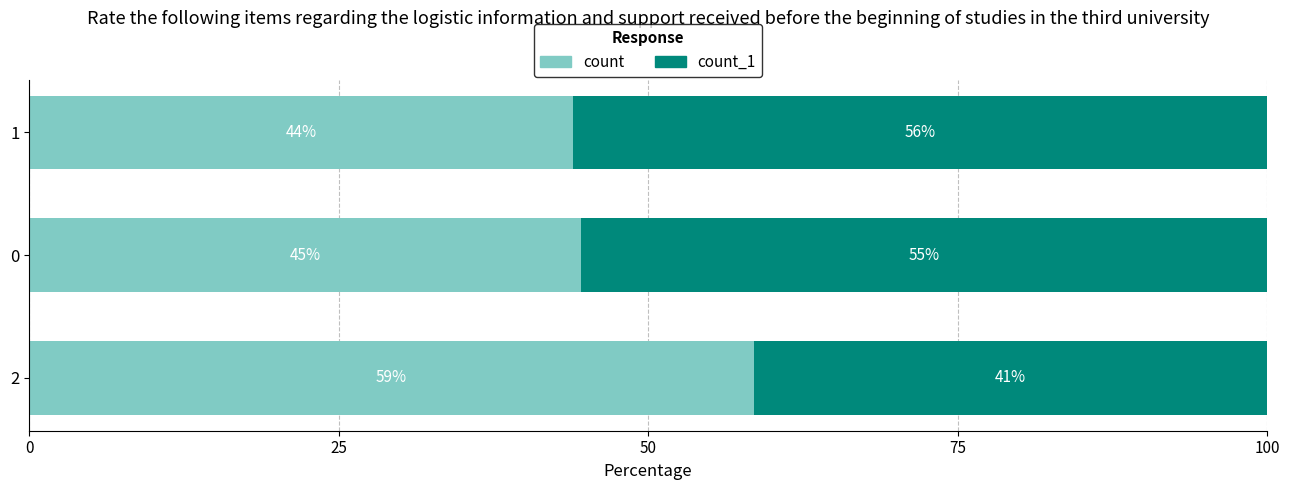

What is the value of the count_1 bar at the 3rd from the left?

56.1